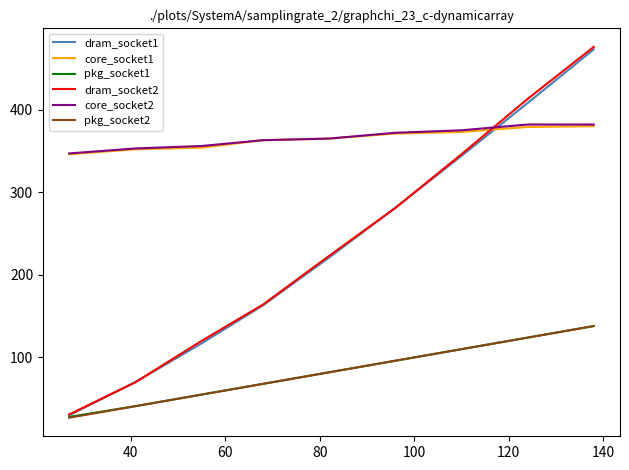

What is the smallest value displayed?

27